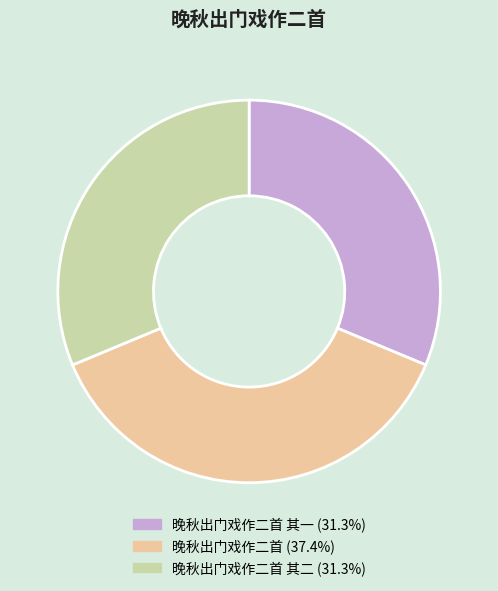

Does any single category account for the majority?

No